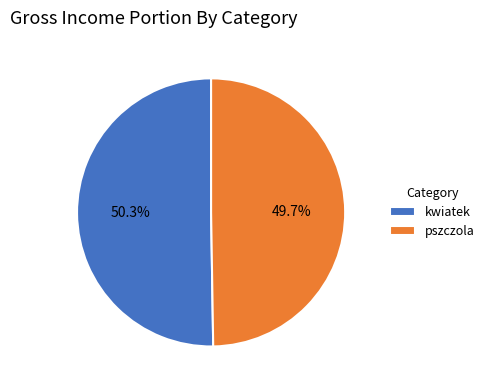

Which slice is the smallest?

pszczola